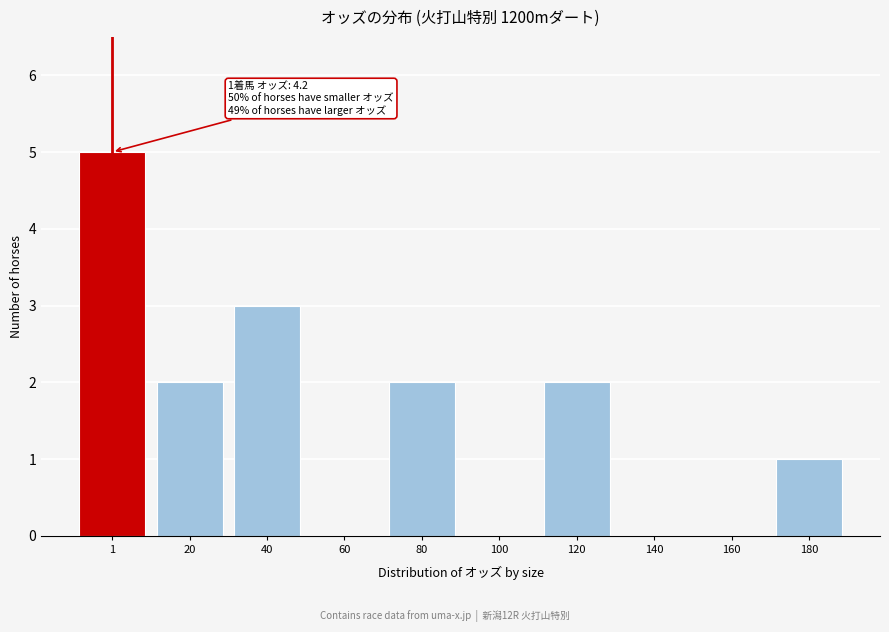

Reading left to right, what are all the values shown in this chart?

1=5	20=2	40=3	60=0	80=2	100=0	120=2	140=0	160=0	180=1